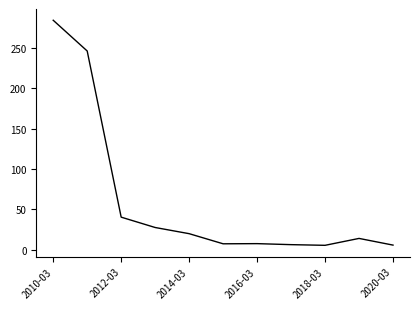

What is the greatest value displayed?

284.1